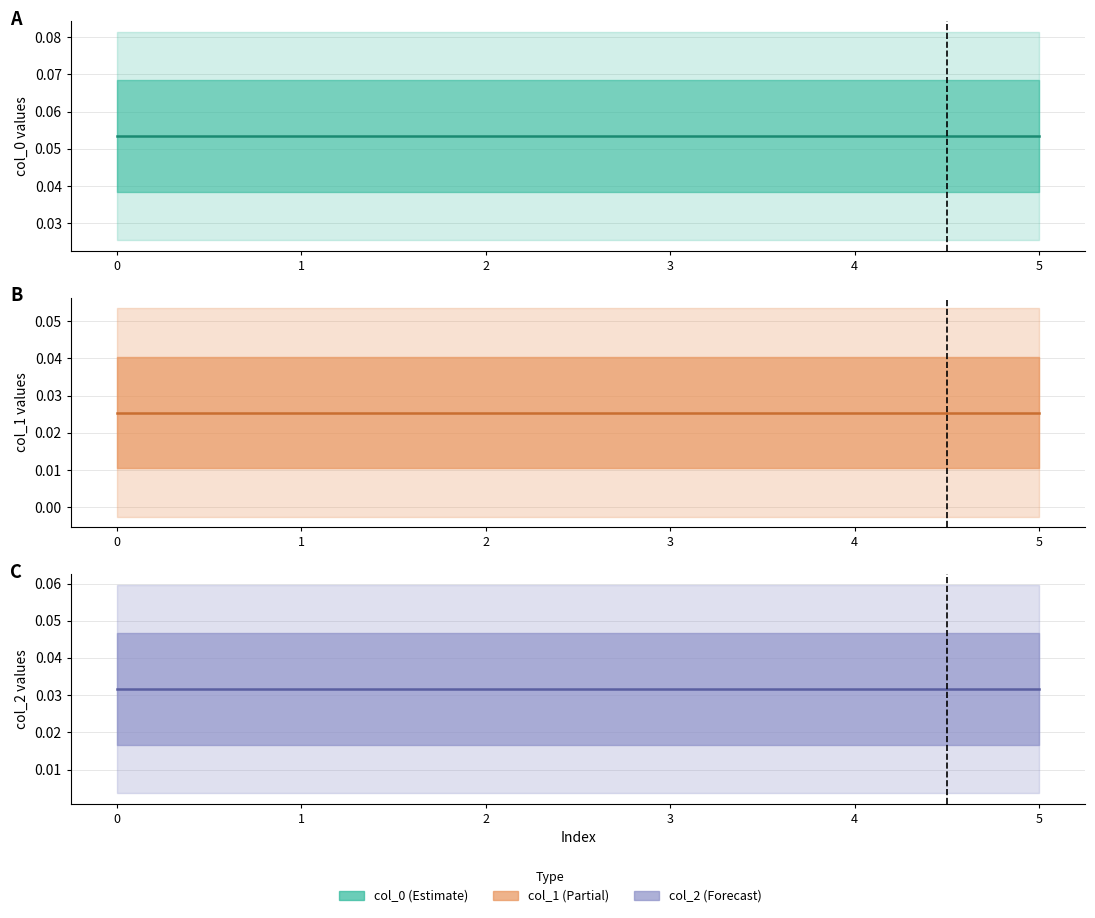

Reading left to right, list all the values displayed in this chart.

col_0: 0.1	0.1	0.1	0.1	0.1	0.1
col_1: 0.0	0.0	0.0	0.0	0.0	0.0
col_2: 0.0	0.0	0.0	0.0	0.0	0.0